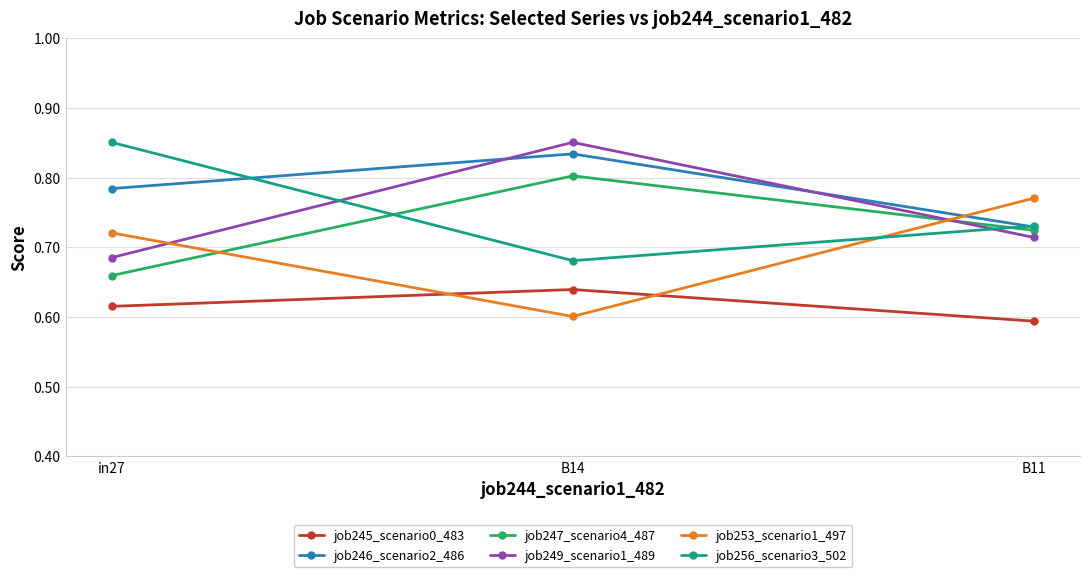

What is the spread (max minus min) of values at B11?

0.2